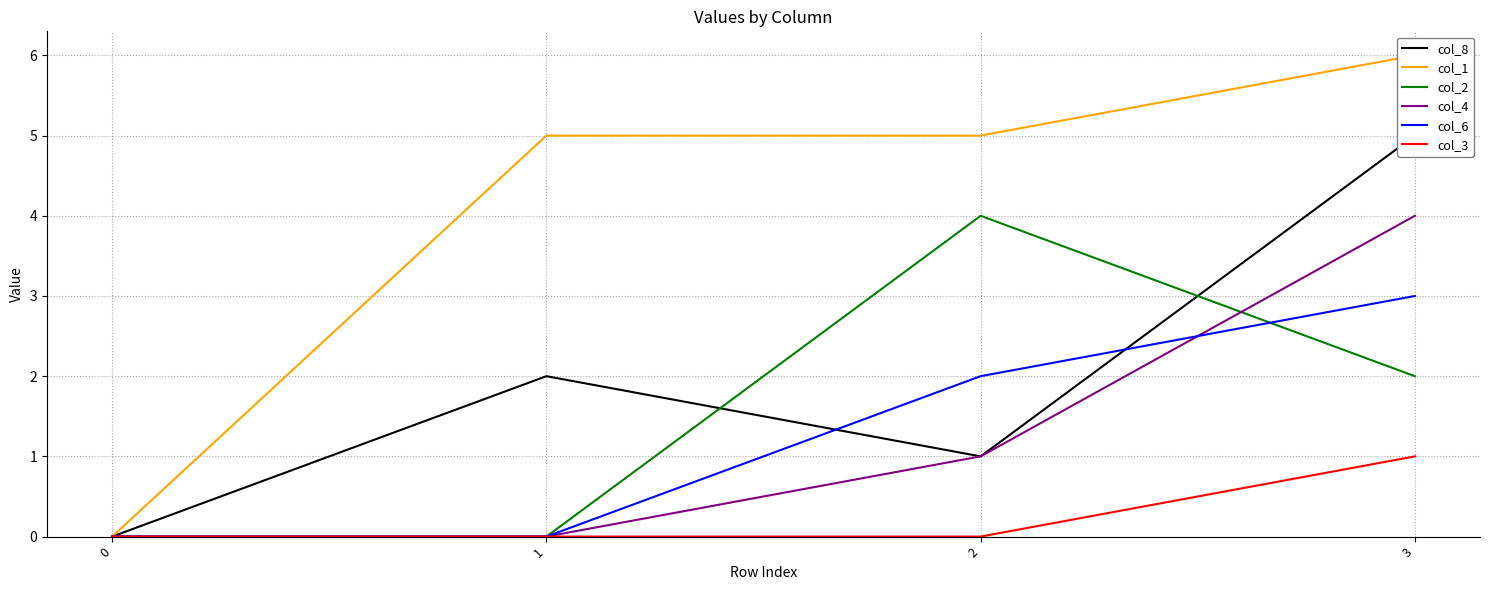

List the labels in order of col_2 value, smallest first.

0, 1, 3, 2